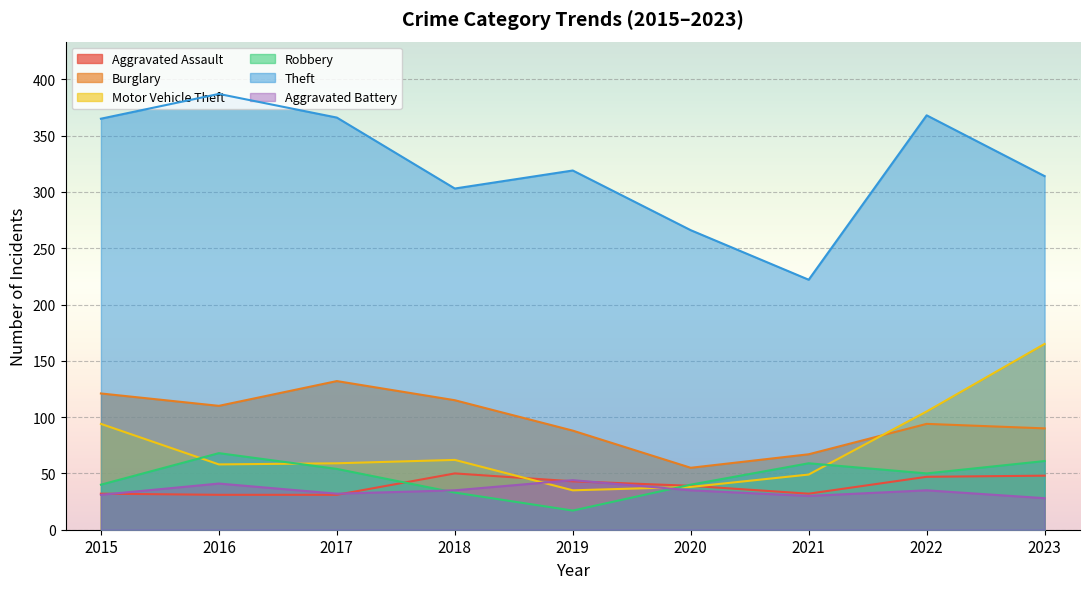

What is the value of the Burglary point at the 5th from the left?

88